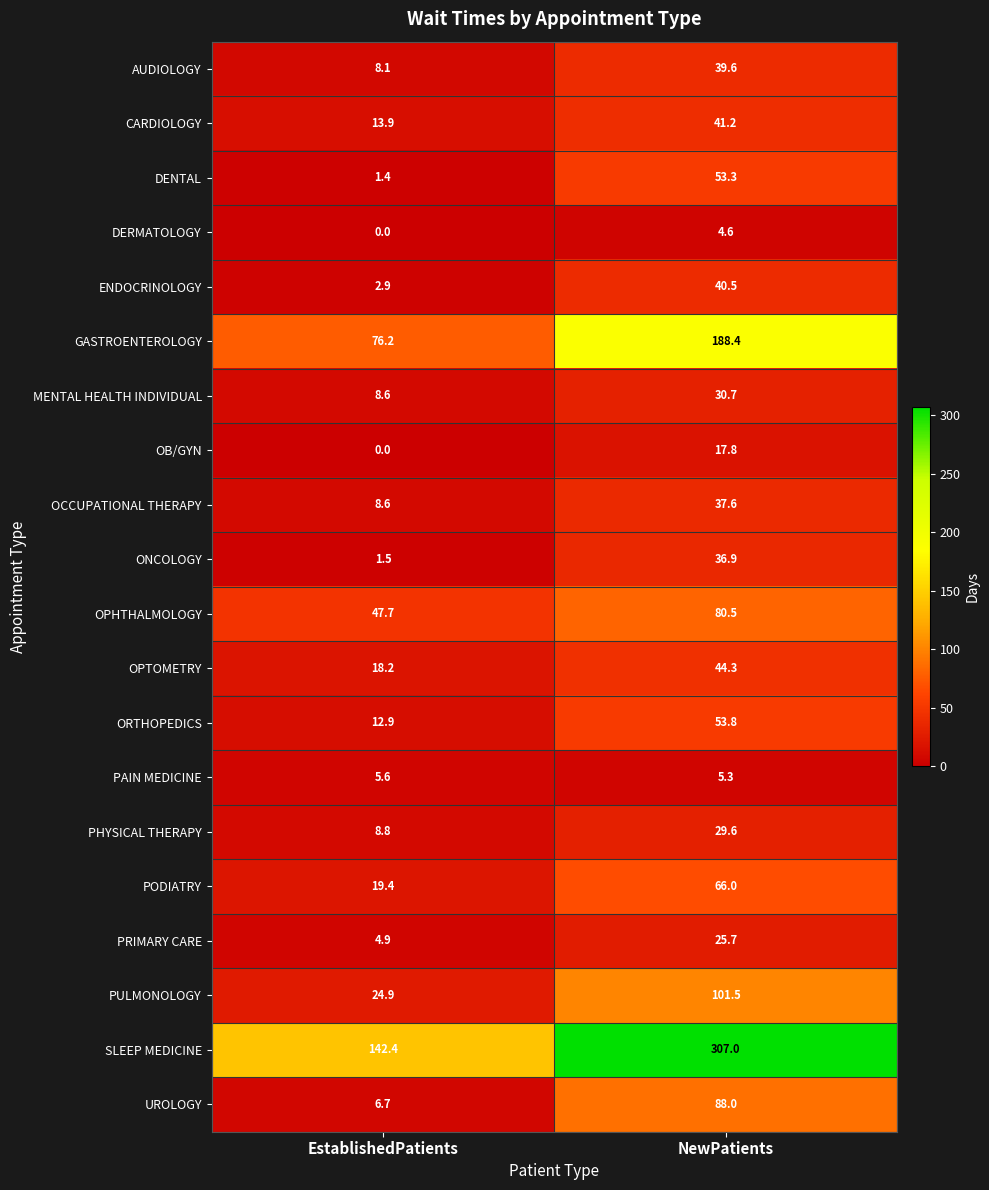

The value of DENTAL at EstablishedPatients is 1.4. True or false?

True